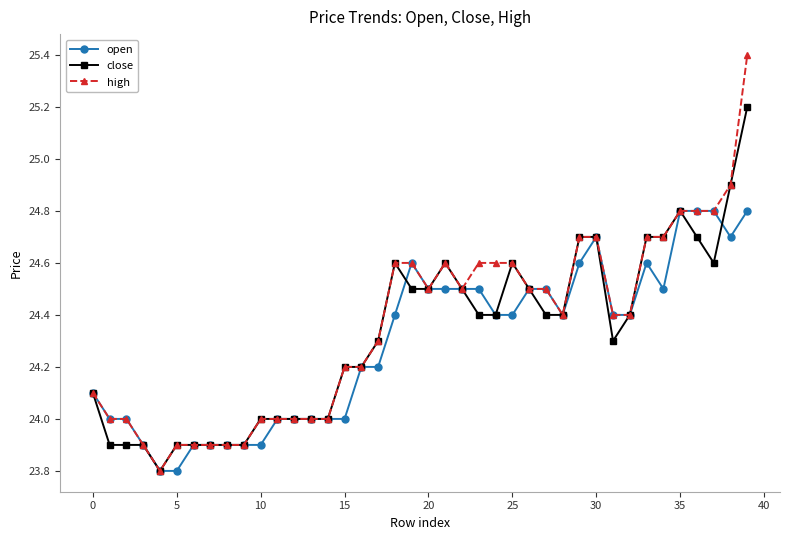

True or false: open has more than 2 points higher than both neighbors.

True